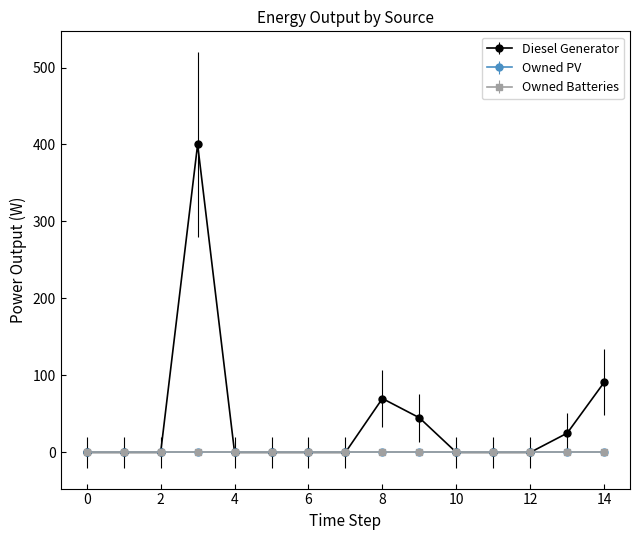

Does the chart have visible grid lines?

No